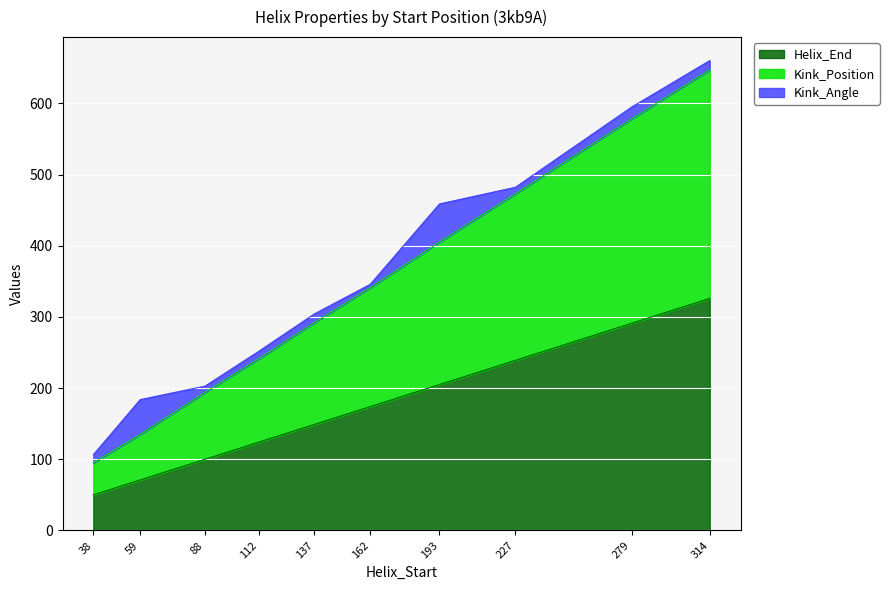

True or false: Kink_Position has more than 2 points higher than both neighbors.

False